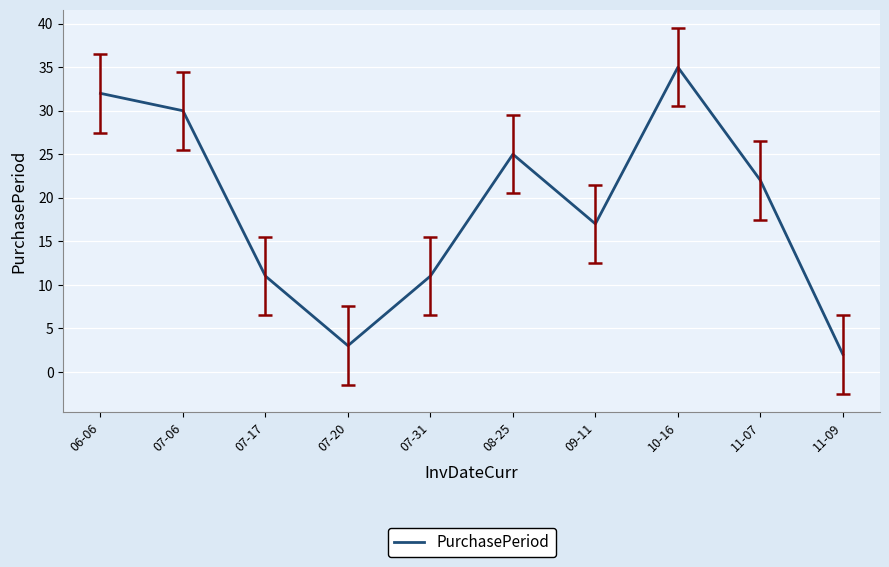

Where is the data nearest to the value 18?

09-11